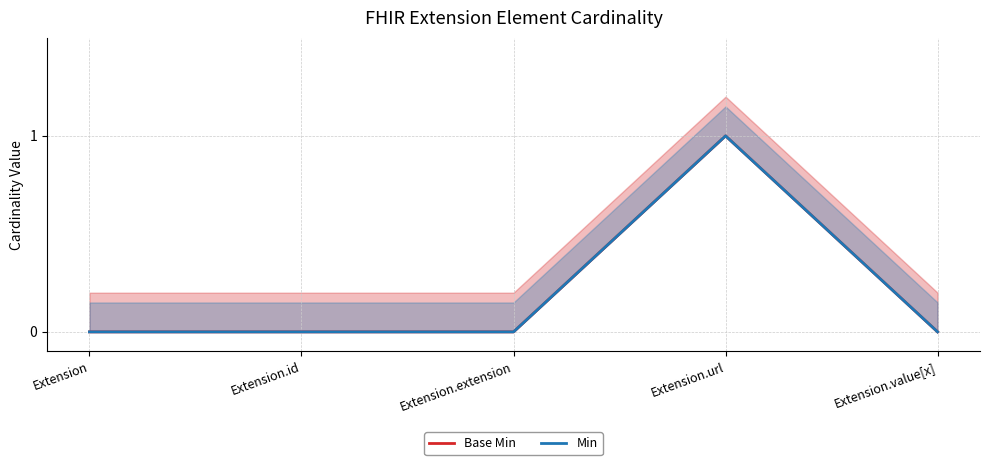

At Extension.value[x], list the series in order from largest to smallest.

Base Min, Min